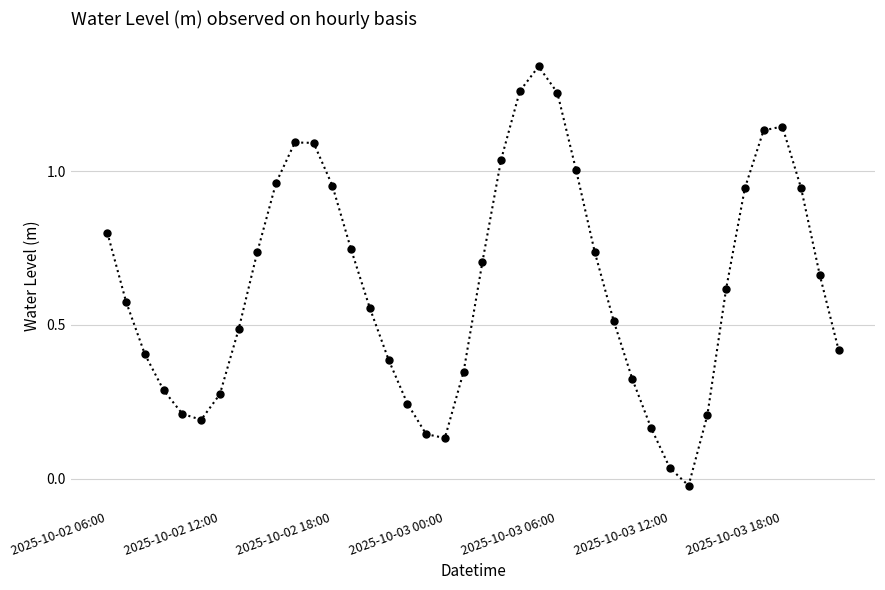

How many interior local peaks (higher than both neighbors) does the data have?

3